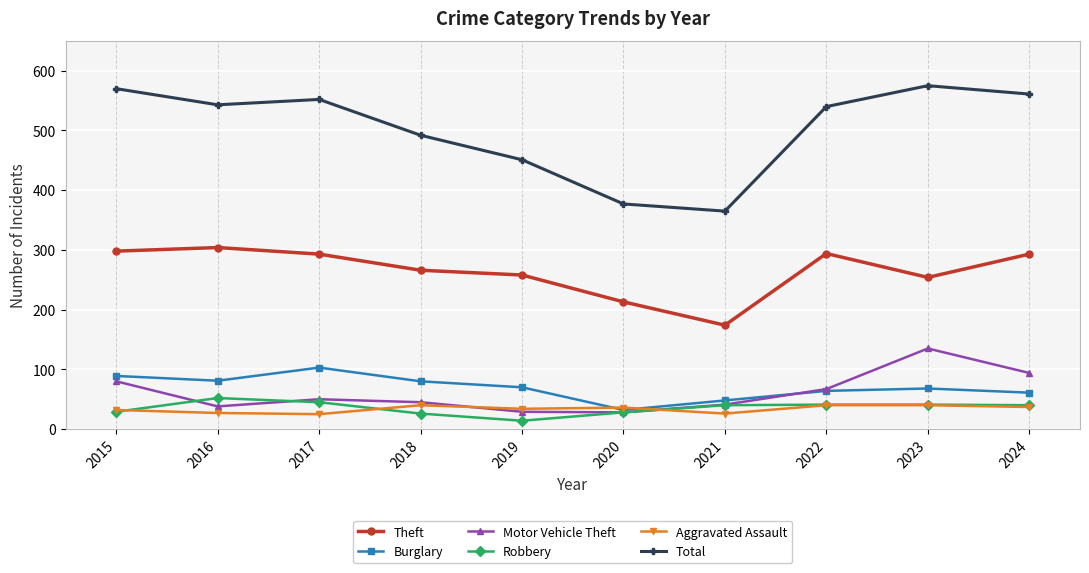

What is the lowest value of the Motor Vehicle Theft series?

28